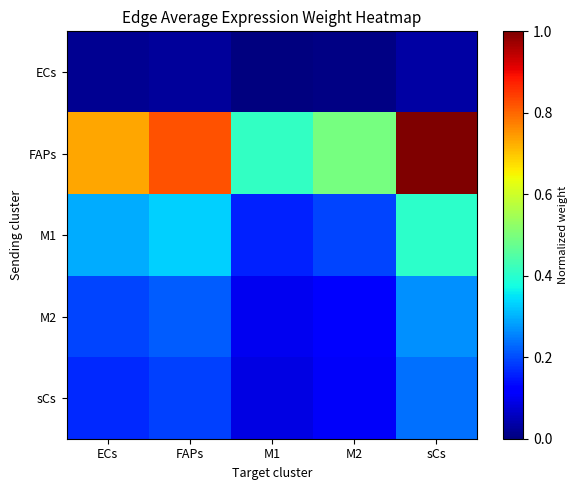

What is the spread (max minus min) of values at M2?

0.5